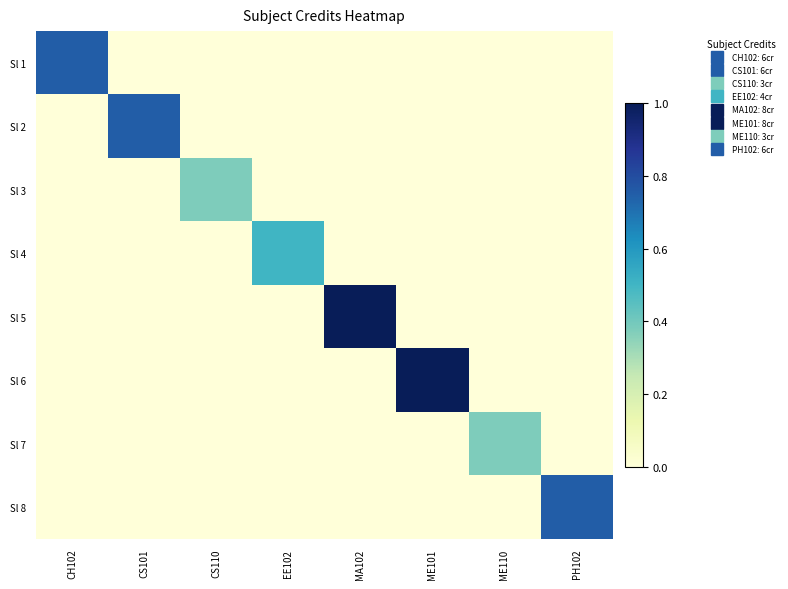

What is the total value across all series at CS110?

0.4